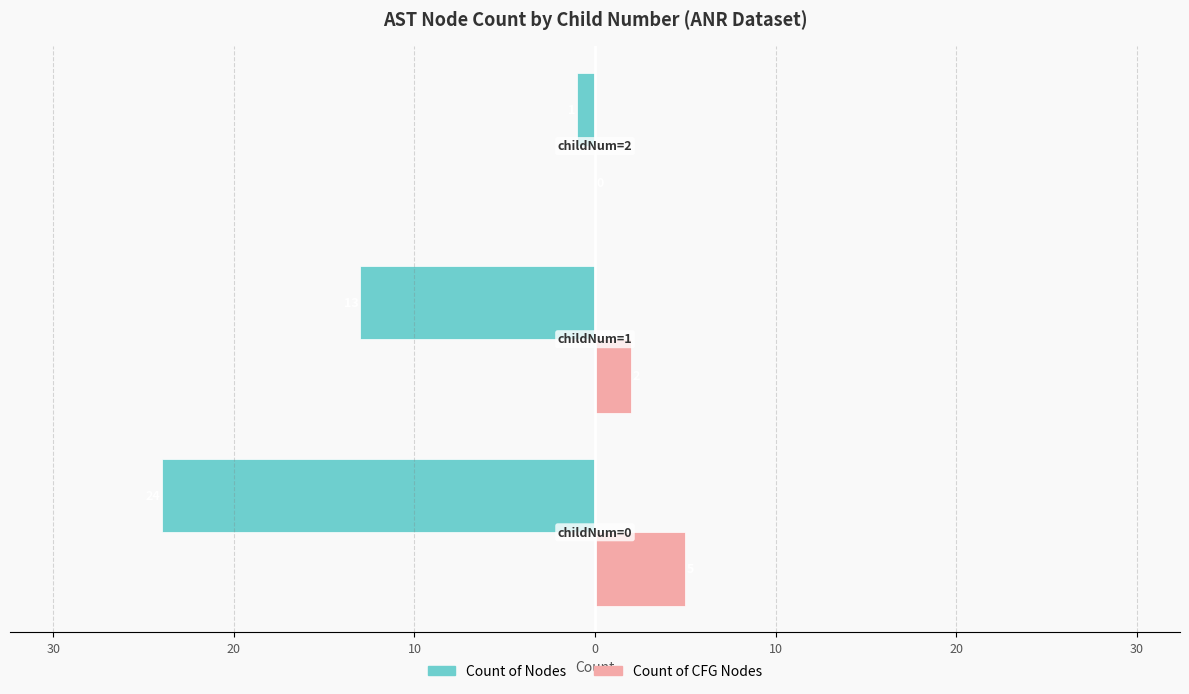

What are all the series names shown in the legend?

Count of Nodes, Count of CFG Nodes